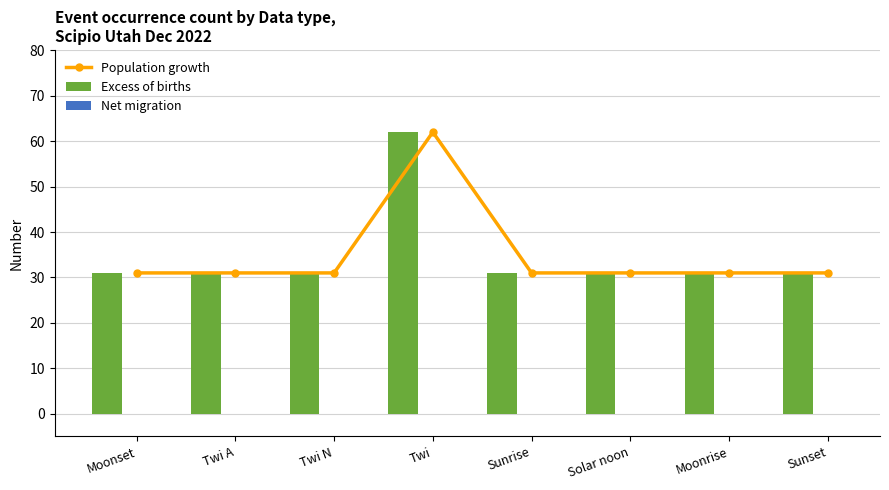

What is the maximum value for Population growth?

62